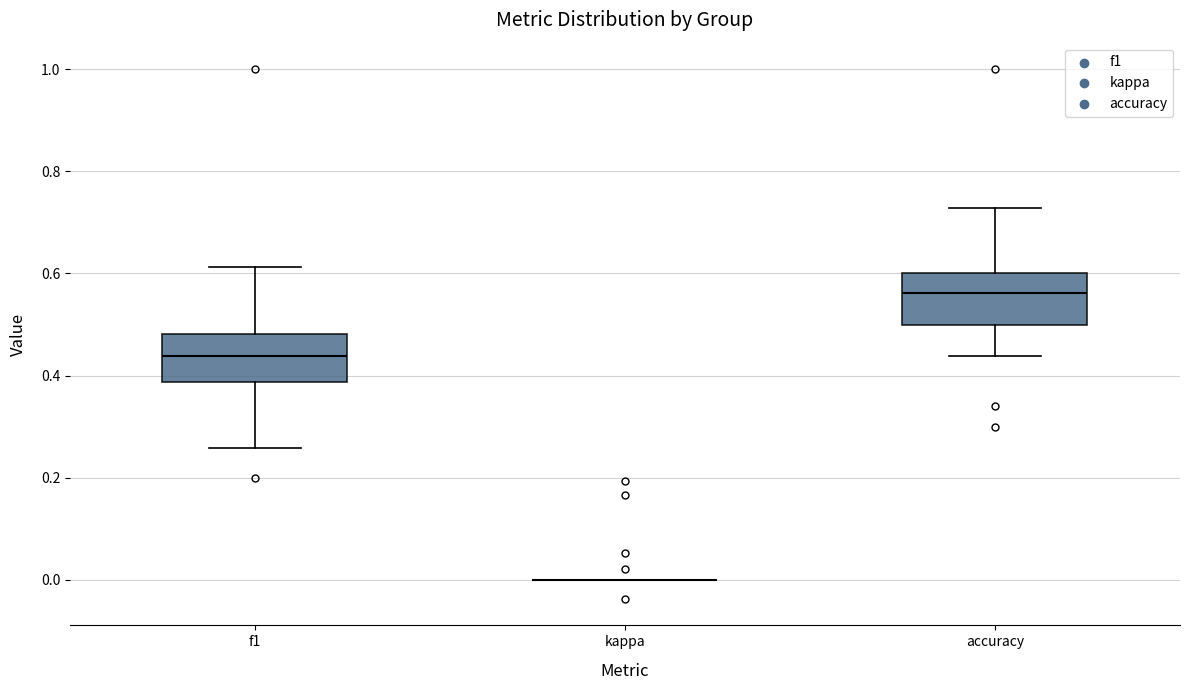

Reading left to right, transcribe this box plot: for each box, give where its median line is, the range the box spans, and where its two whiskers end, as read against the y-axis. The values are not printed on the chart, so give them approximately, as read against the axis.

f1: median 0.44, box 0.38 to 0.48, whiskers 0.26 to 0.62
kappa: box collapsed to a line at 0.00, whiskers 0.00 to 0.00
accuracy: median 0.56, box 0.50 to 0.60, whiskers 0.44 to 0.72